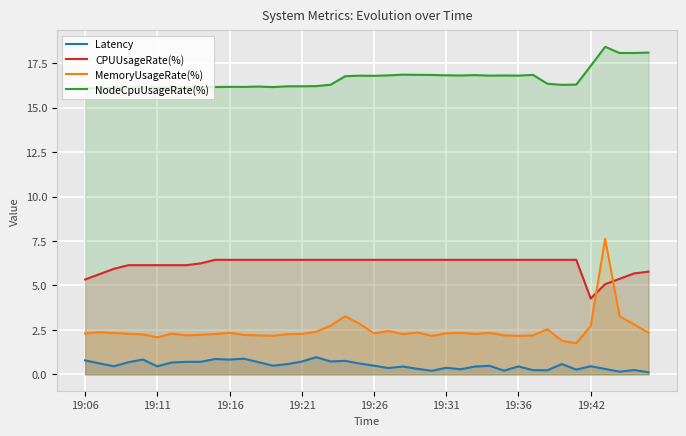

Rank the series by their maximum value, from lowest to highest.

Latency, CPUUsageRate(%), MemoryUsageRate(%), NodeCpuUsageRate(%)